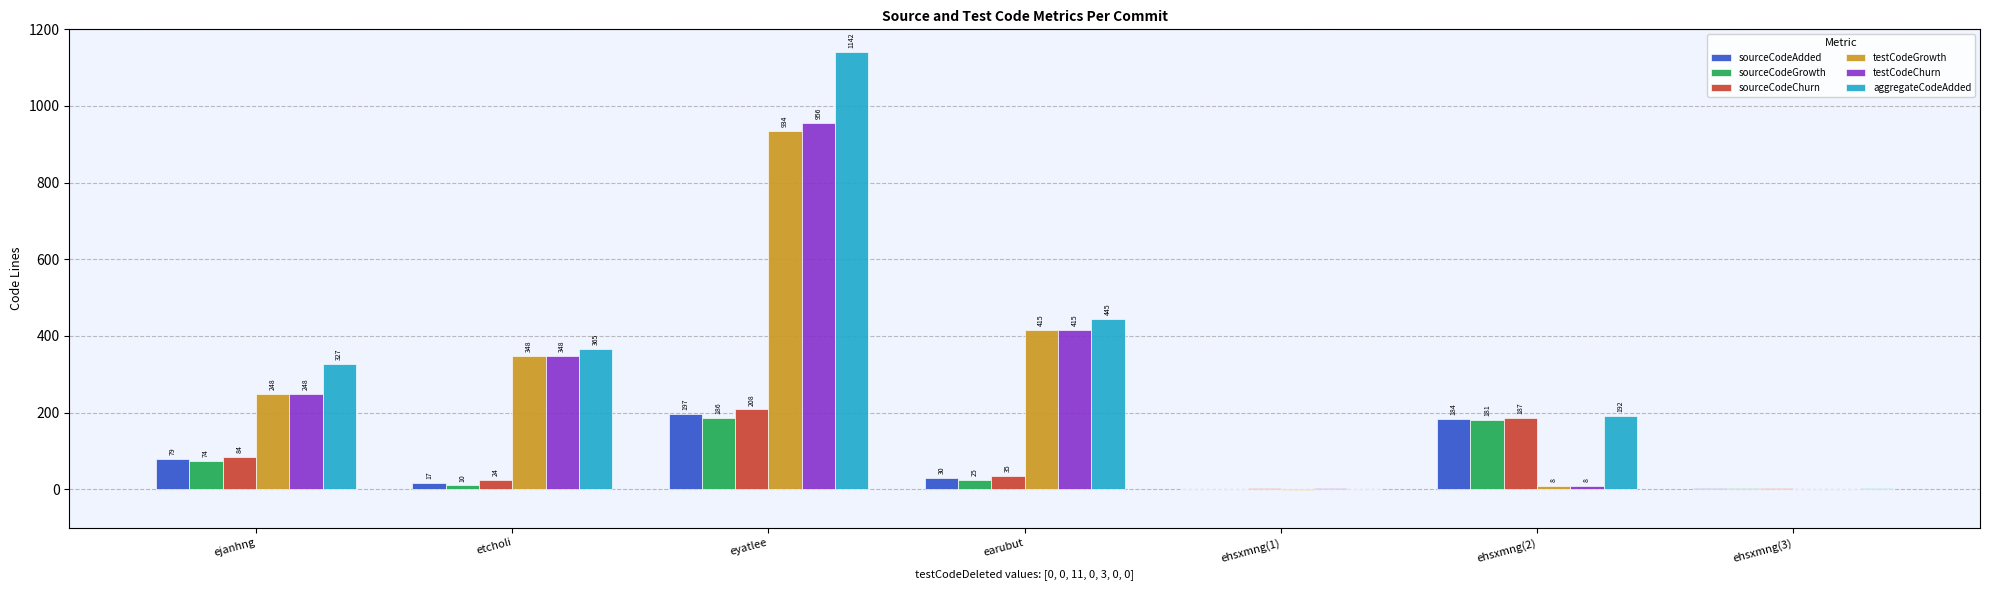

Which series has the largest total across all categories?

aggregateCodeAdded